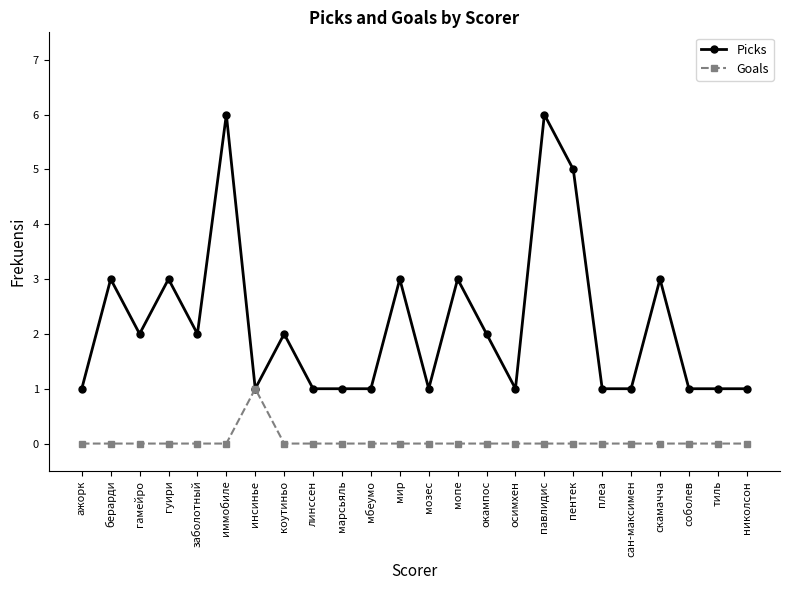

At how many categories does at least one series exceed 4?

3